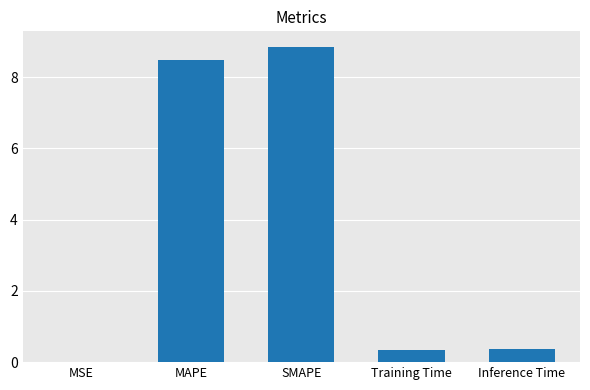

True or false: the data shows 4.8 at MAPE.

False